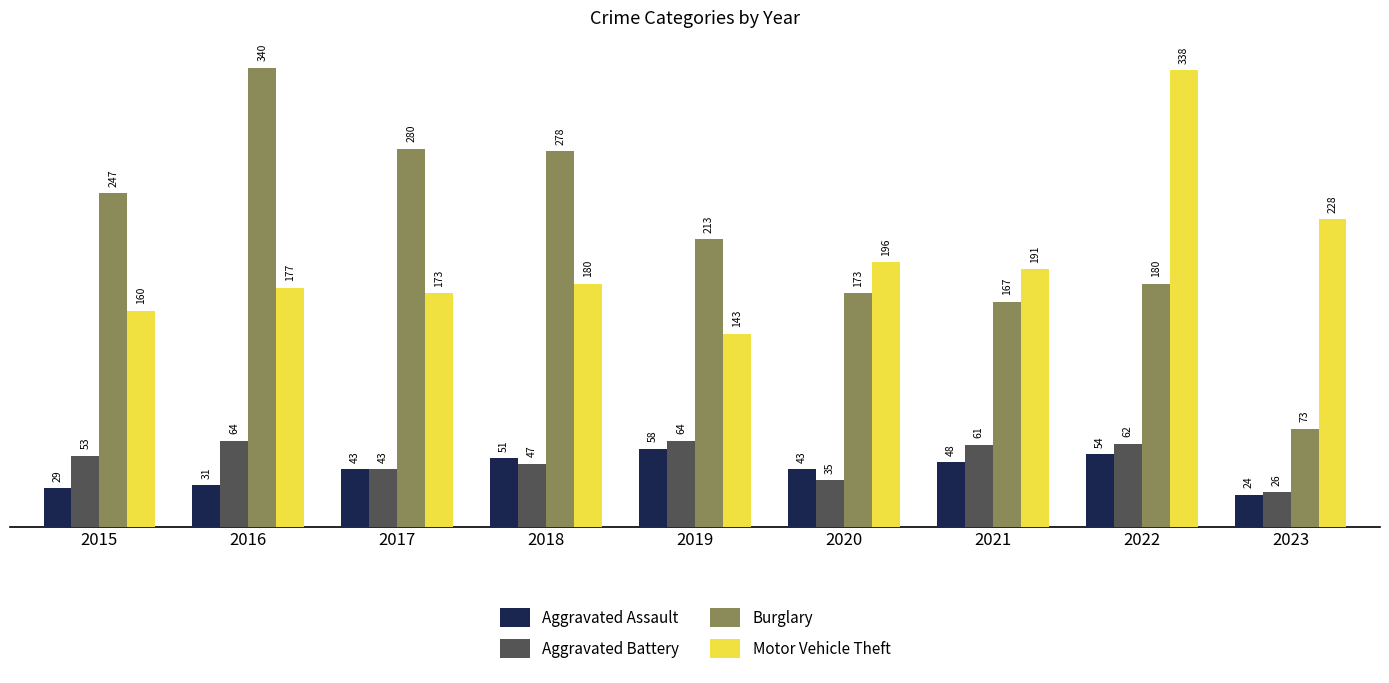

At how many categories does at least one series exceed 327?

2